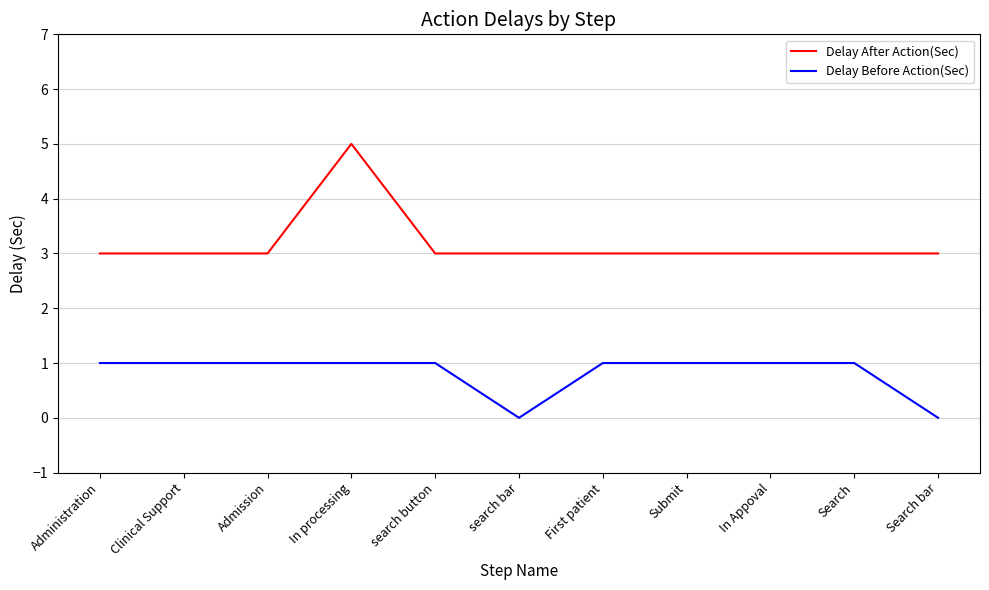

List the series in order of their overall mean, highest first.

Delay After Action(Sec), Delay Before Action(Sec)